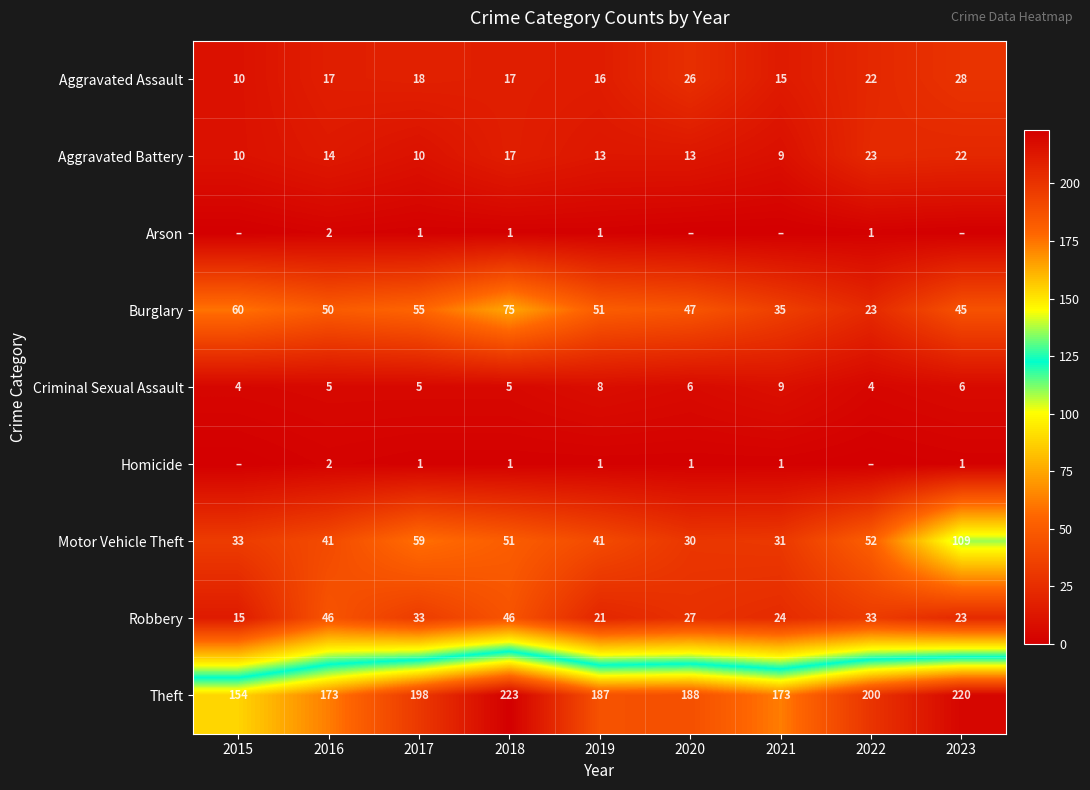

What is the total value across all series at 2019?

339